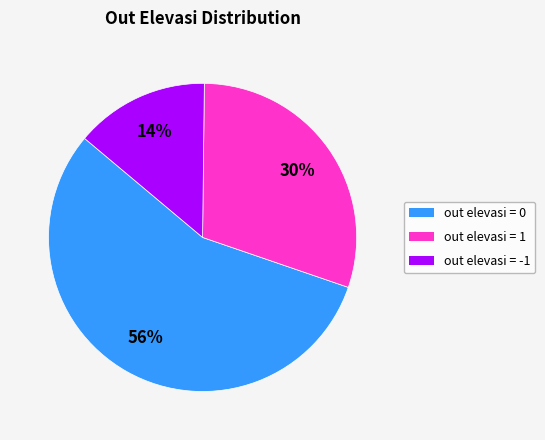

Is there any slice that represents more than half of the pie?

Yes